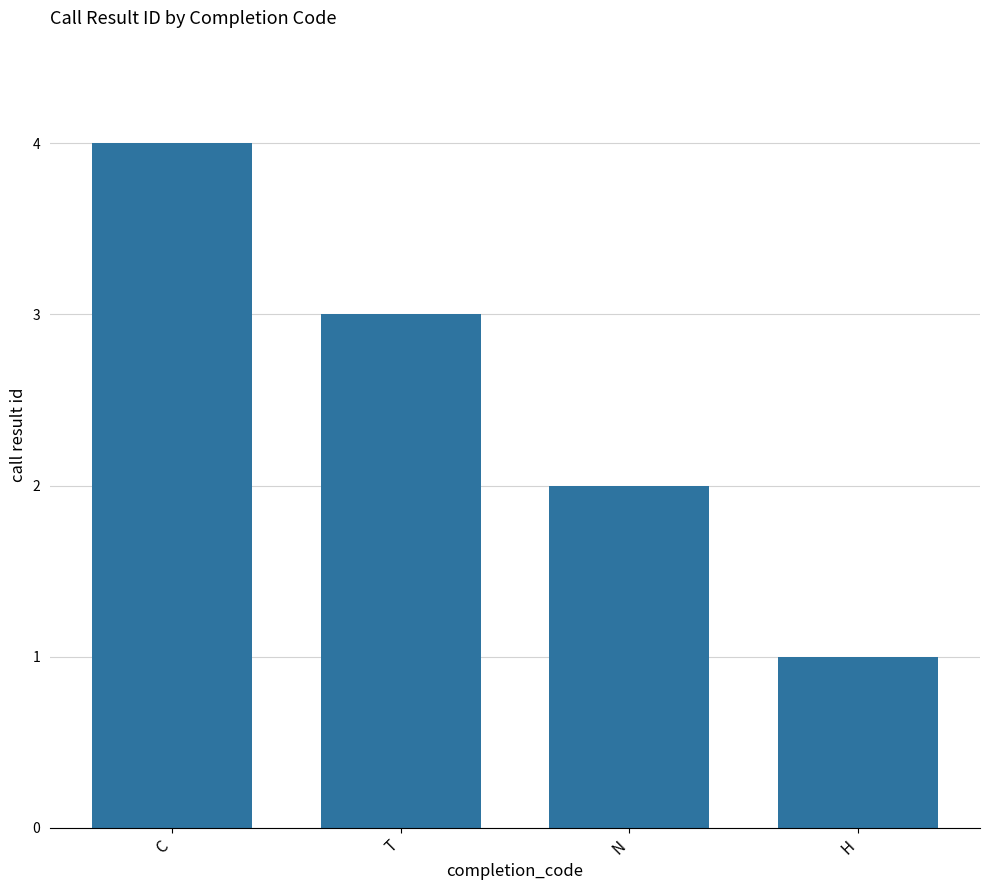

What is the sum of all values?

10